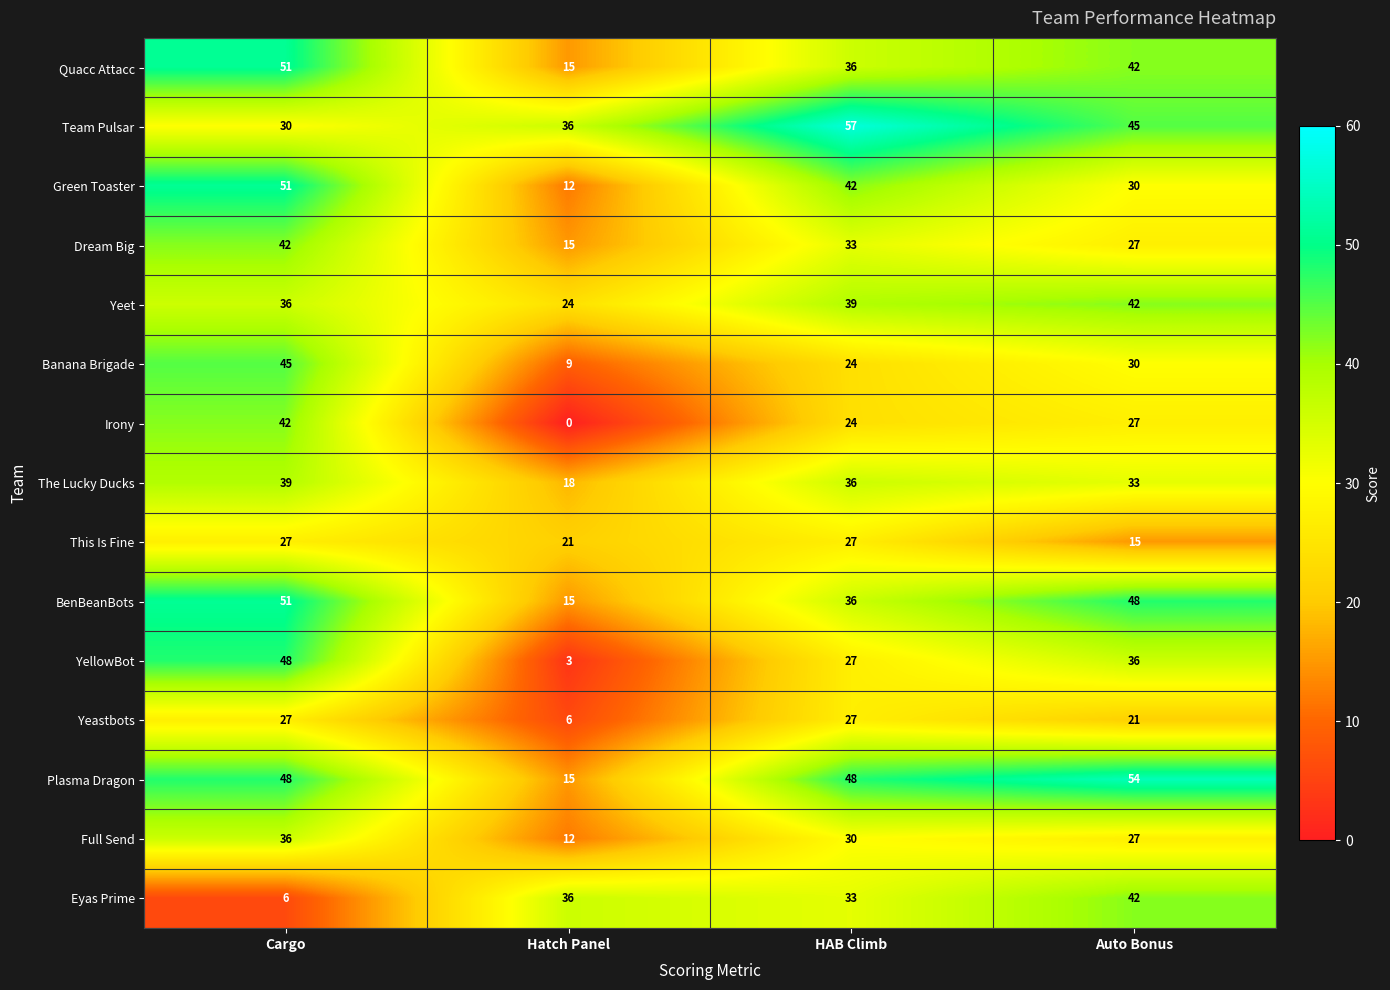

At which category is the sum across all series the highest?

Cargo